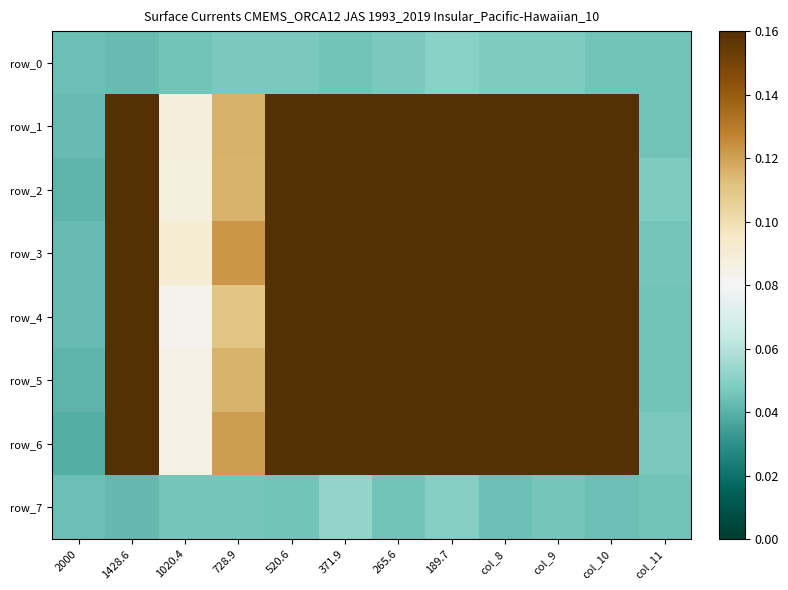

What is the maximum value shown in the chart?

0.8